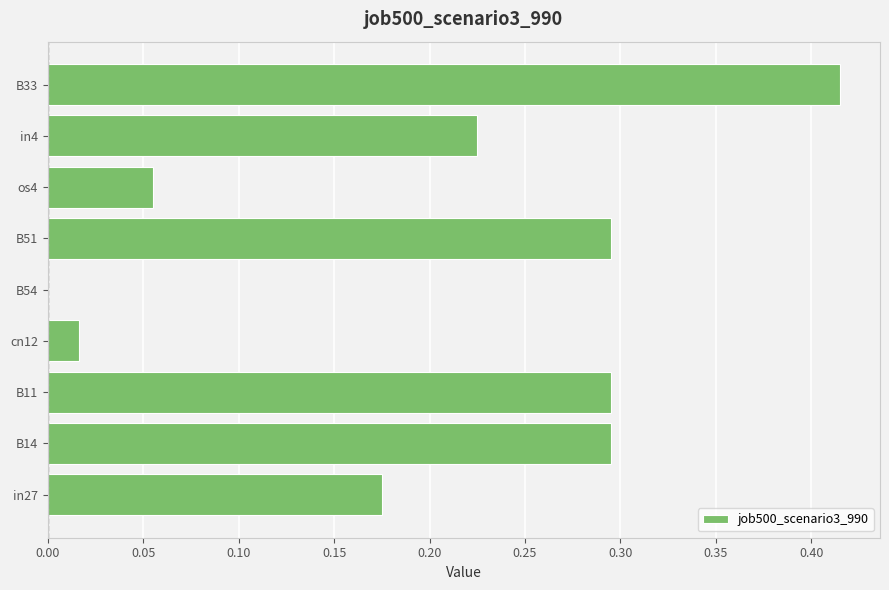

Which has a higher value, B11 or os4?

B11